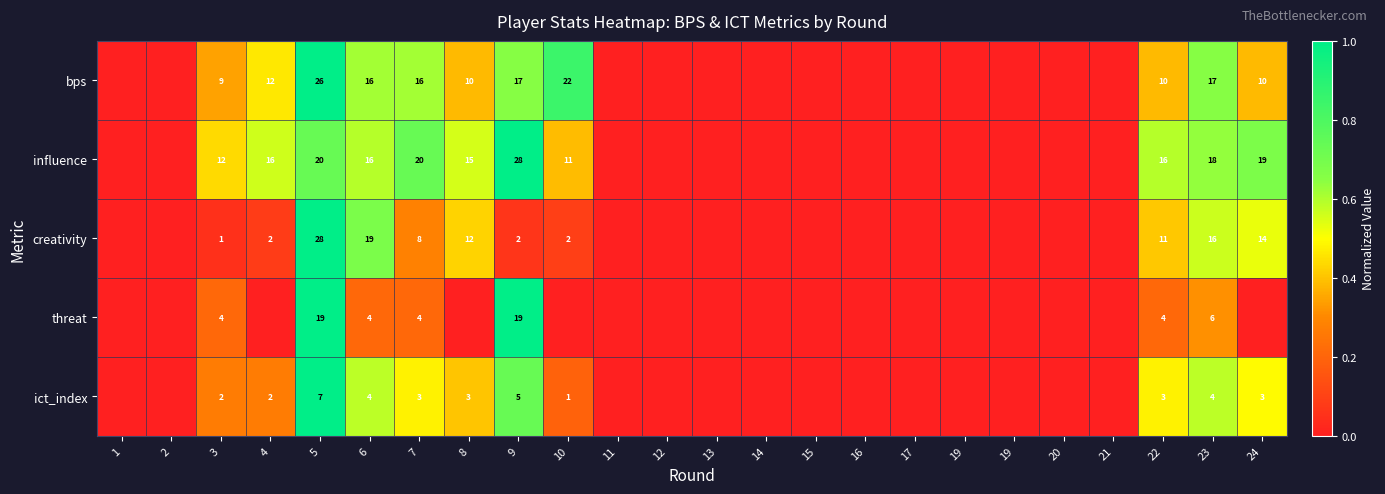

Between 8 and 12, which series saw the biggest shift?

influence